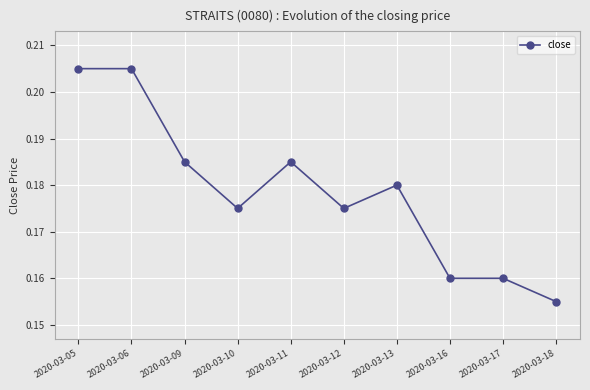

What is the sum of all values?

1.8